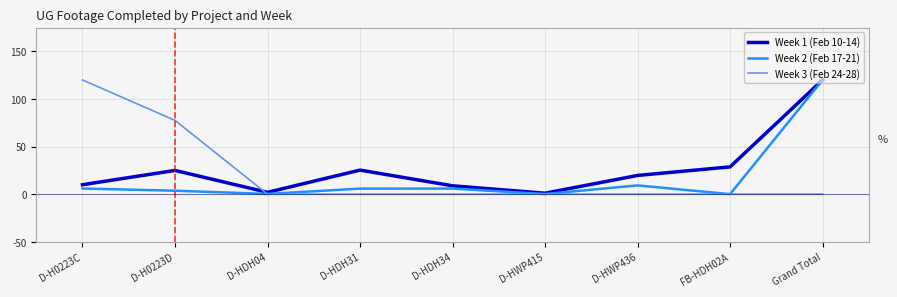

The value of Week 3 (Feb 24-28) at D-HDH31 is -77.2. True or false?

False